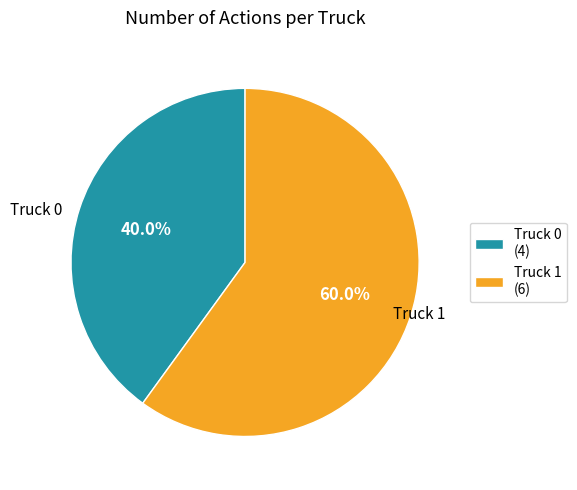

The Truck 1 slice represents 60% of the pie. True or false?

True